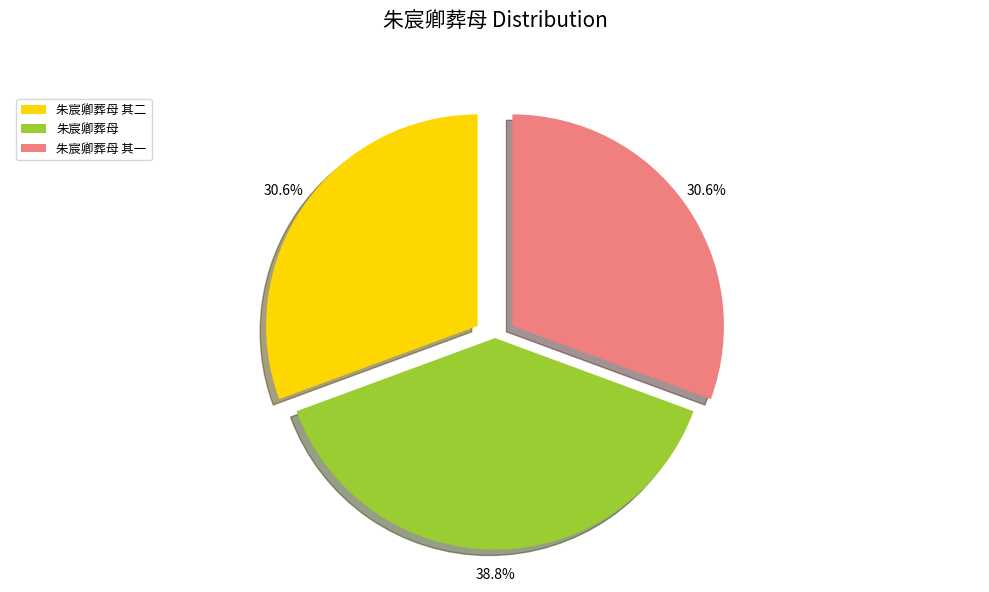

Is there a majority slice in this chart?

No